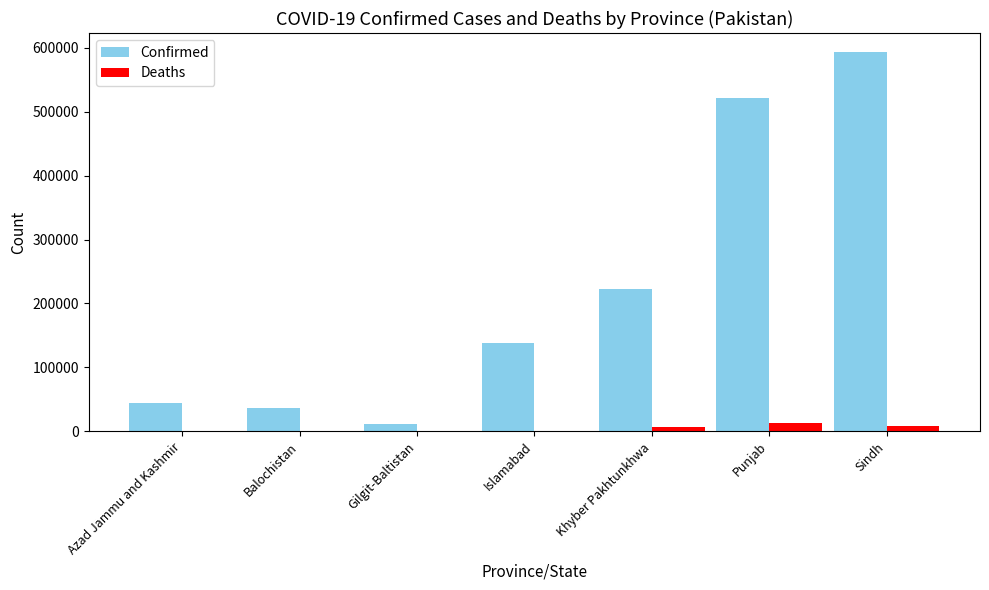

What is the sum of all Confirmed values?

1568183